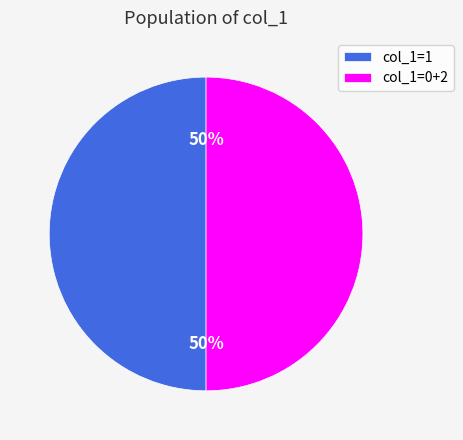

To the nearest percent, what is the average slice percentage?

50%